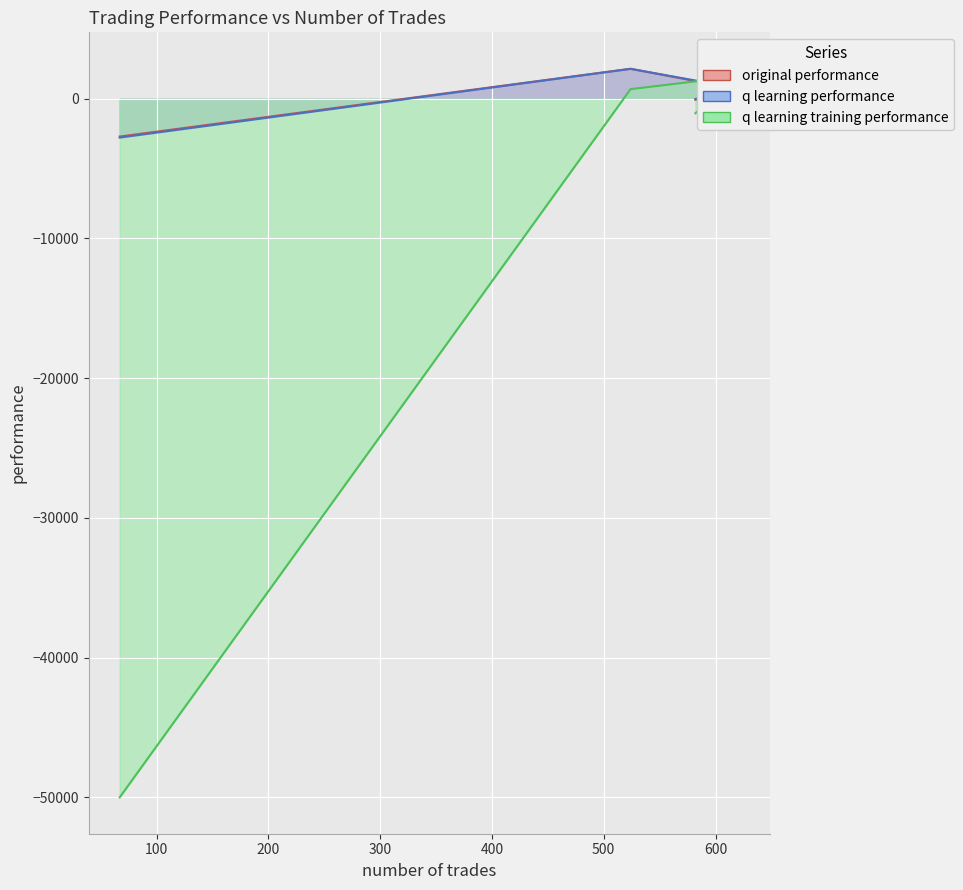

How many values in the q learning performance series are below 746?

2